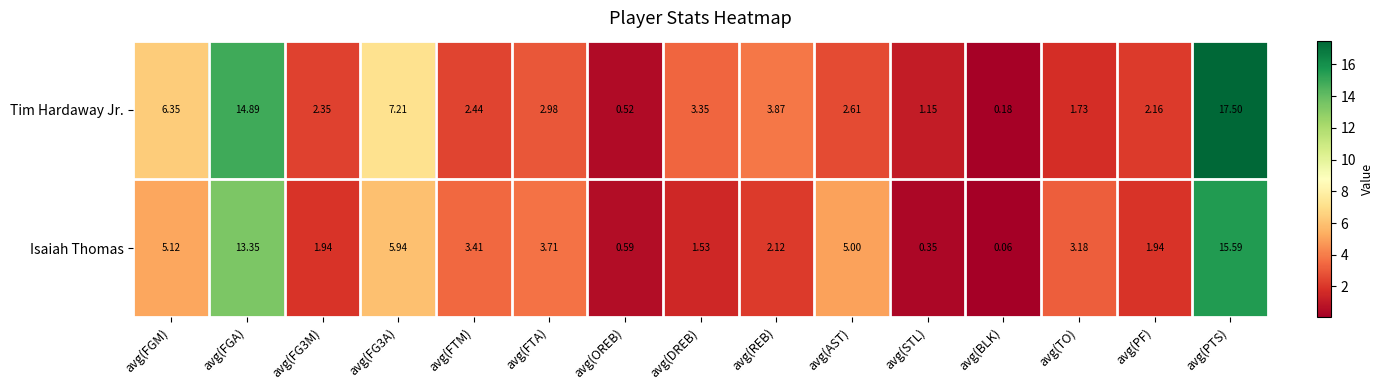

Count the number of data series in this chart.

2